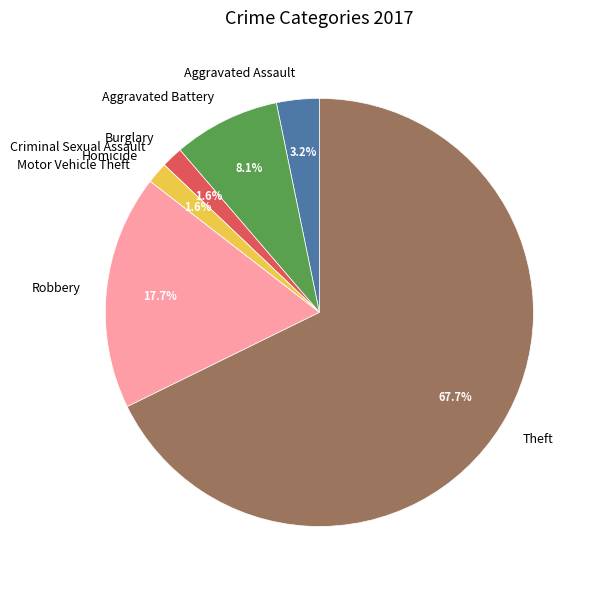

To the nearest percent, what is the difference between the largest and smallest slice percentages?

68%